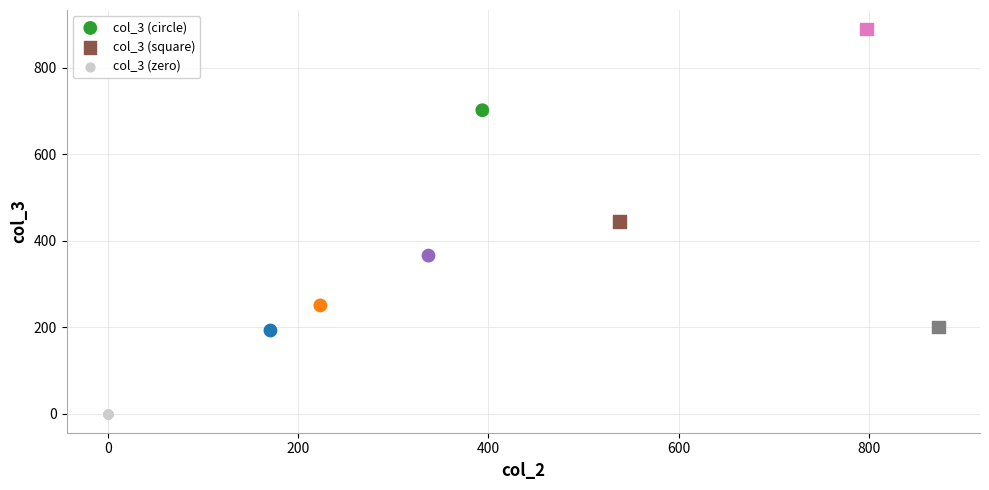

Which series reaches the maximum Y coordinate?

col_3 (square)